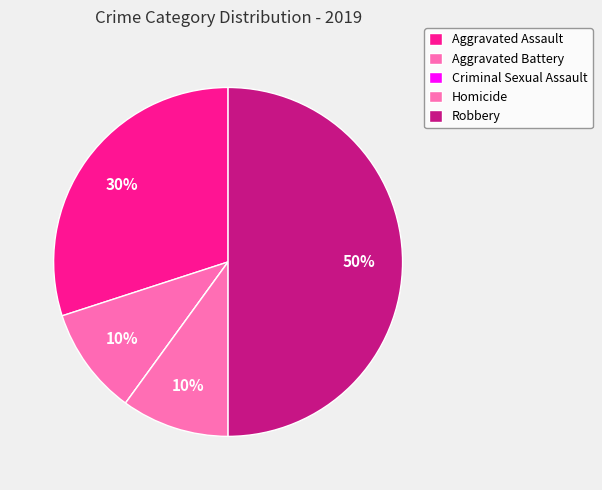

To the nearest percent, what is the combined percentage of Aggravated Battery and Aggravated Assault?

40%